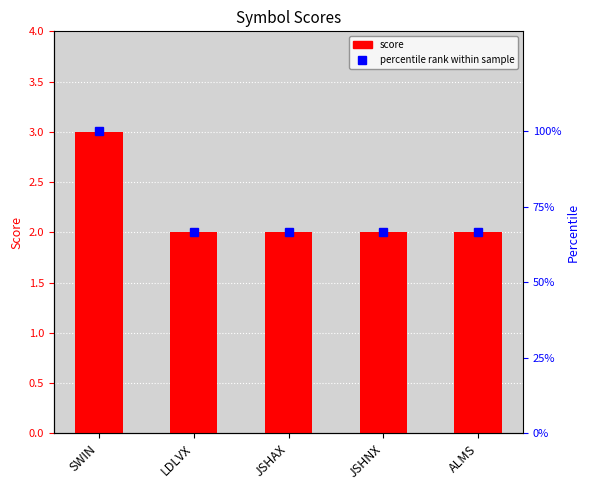

Reading left to right, extract all data points from this chart.

score: 3.0	2.0	2.0	2.0	2.0
percentile rank within sample: 100.0	66.7	66.7	66.7	66.7